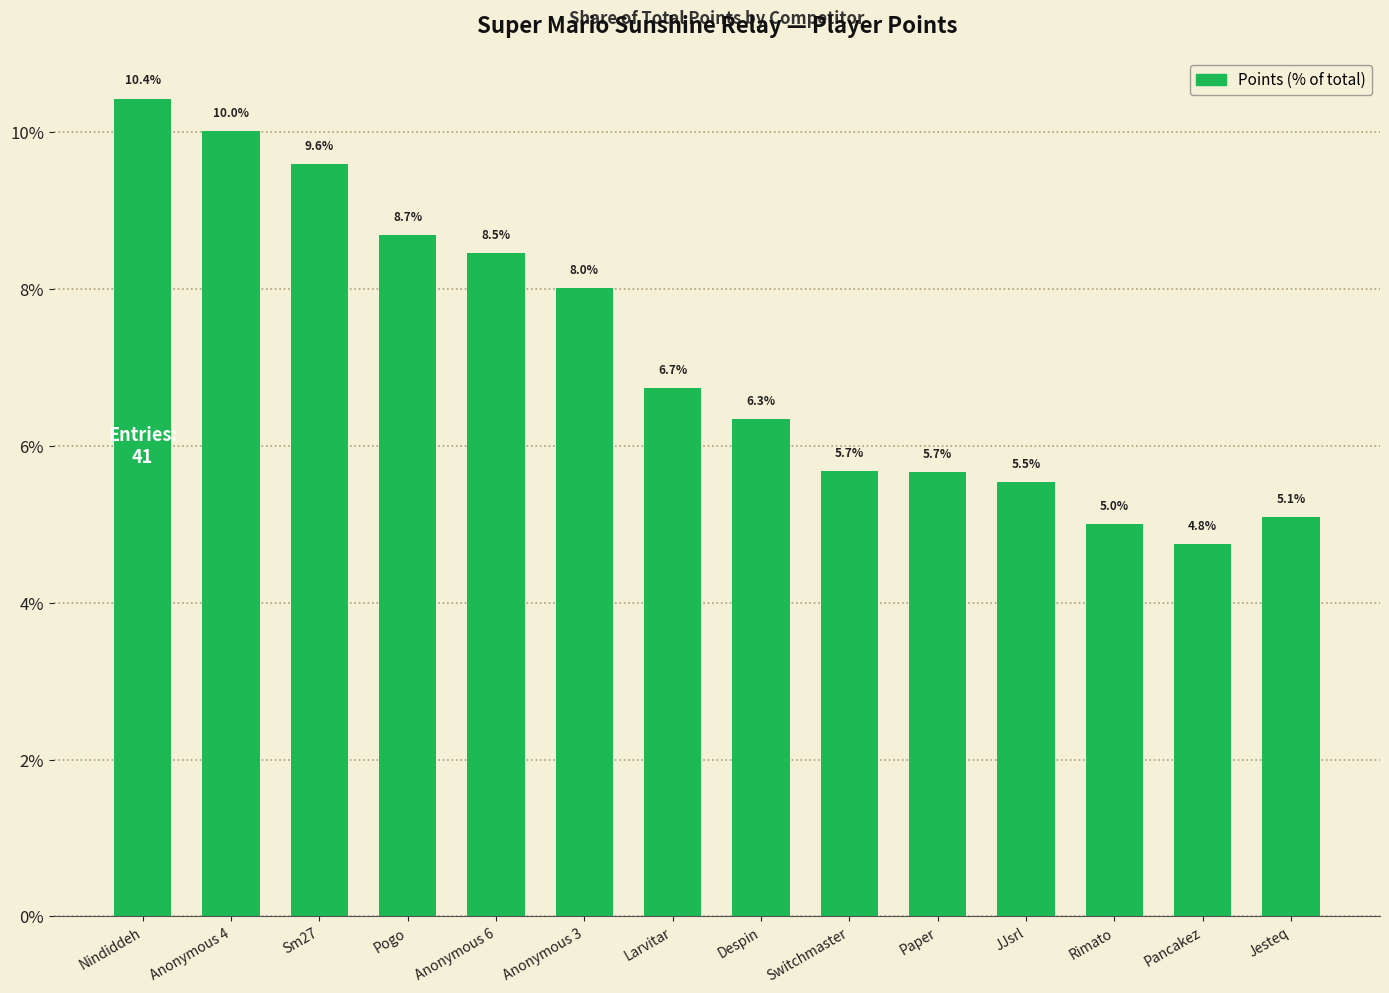

The chart shows a value of 2.1 at Rimato. True or false?

False